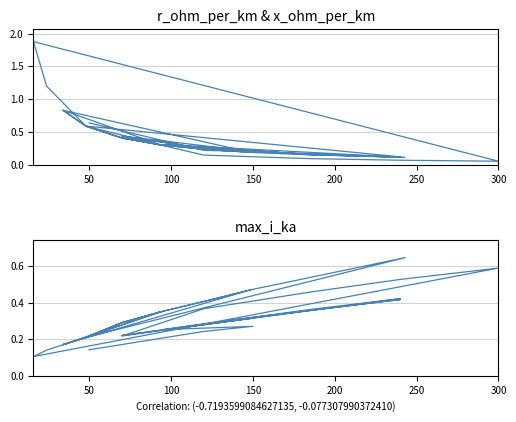

How many intersections are there between r_ohm_per_km and max_i_ka?

17